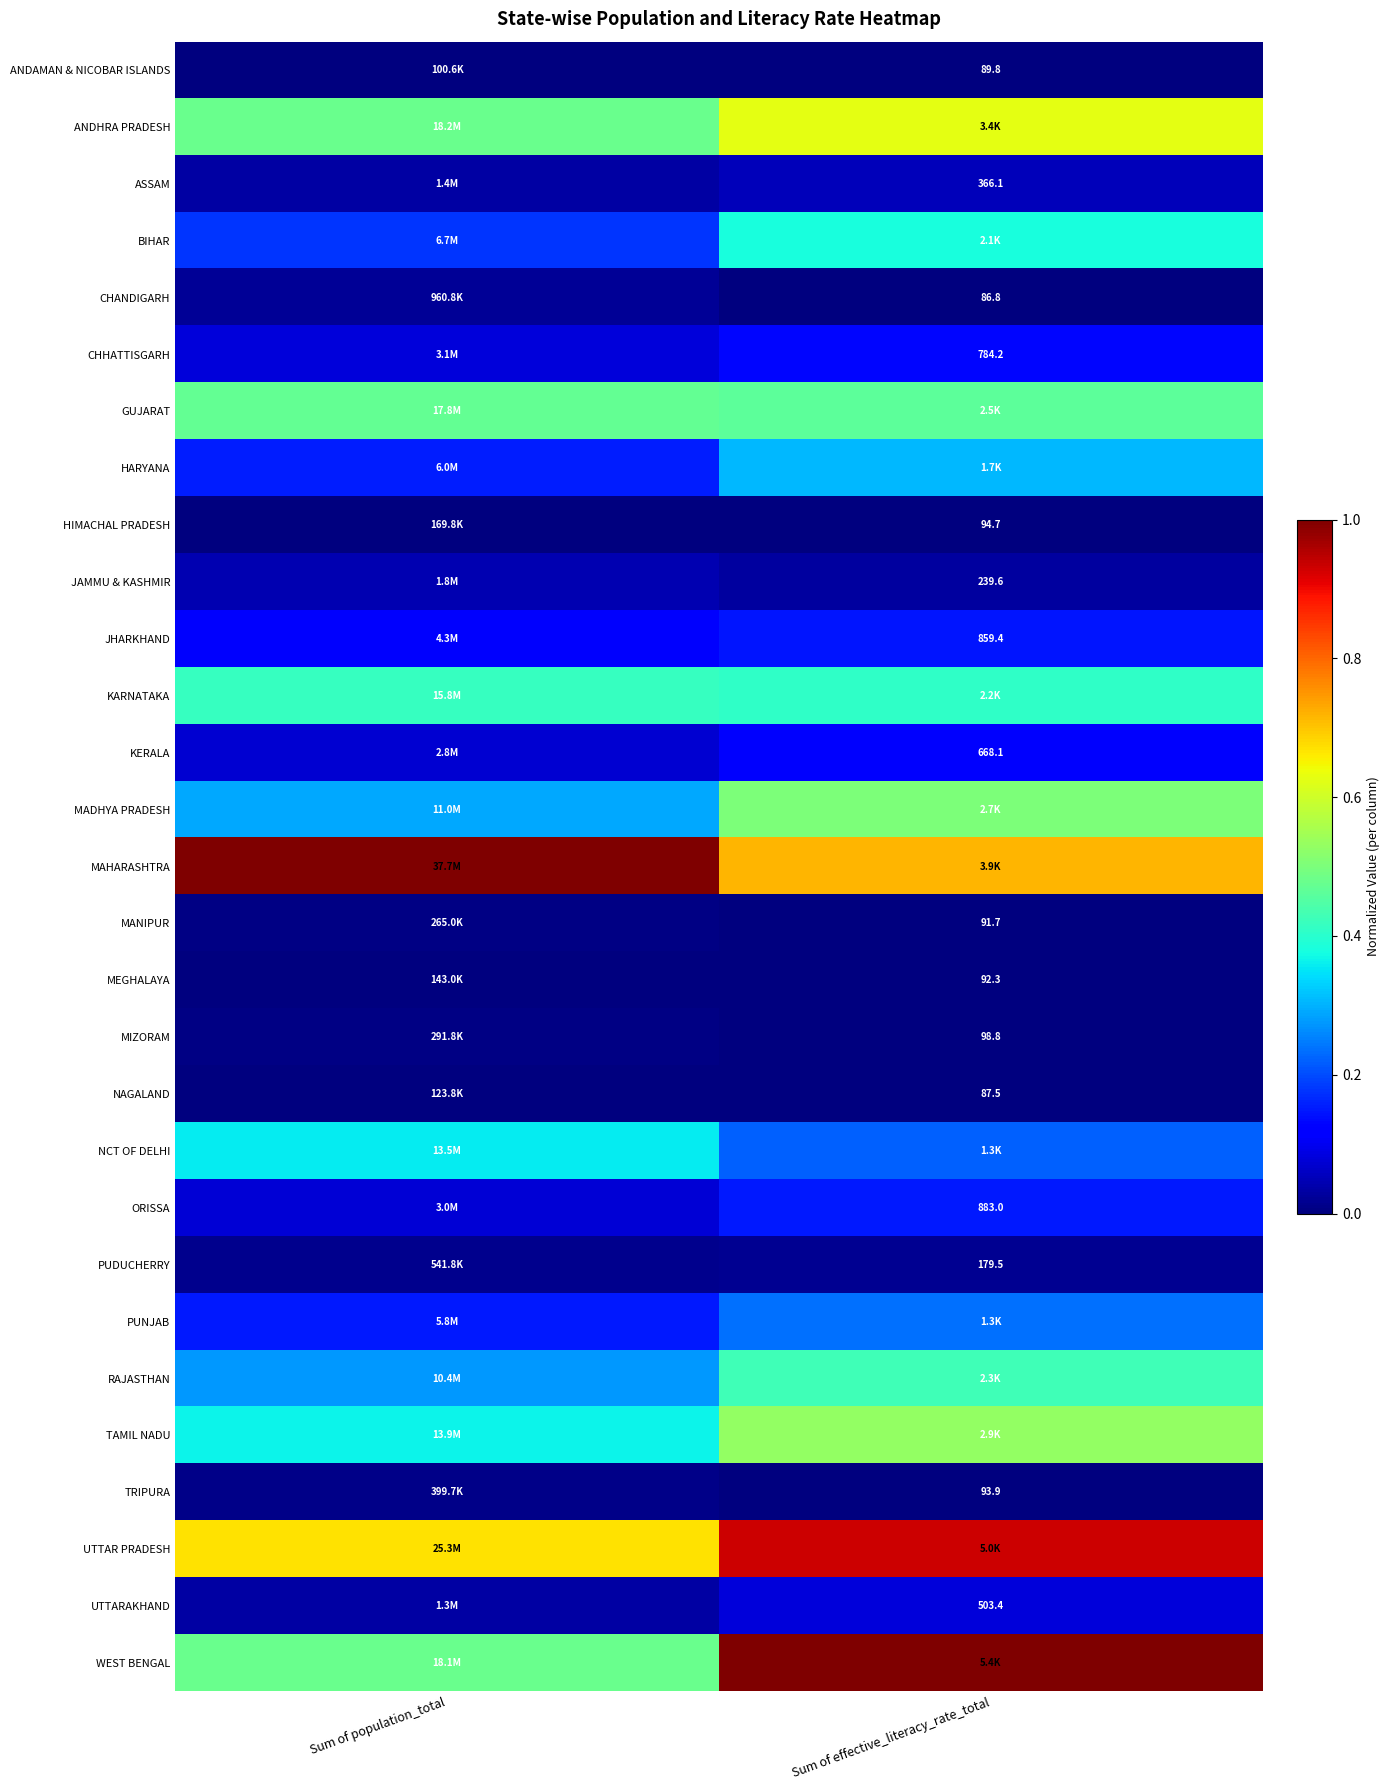

How many categories are shown in the chart?

2